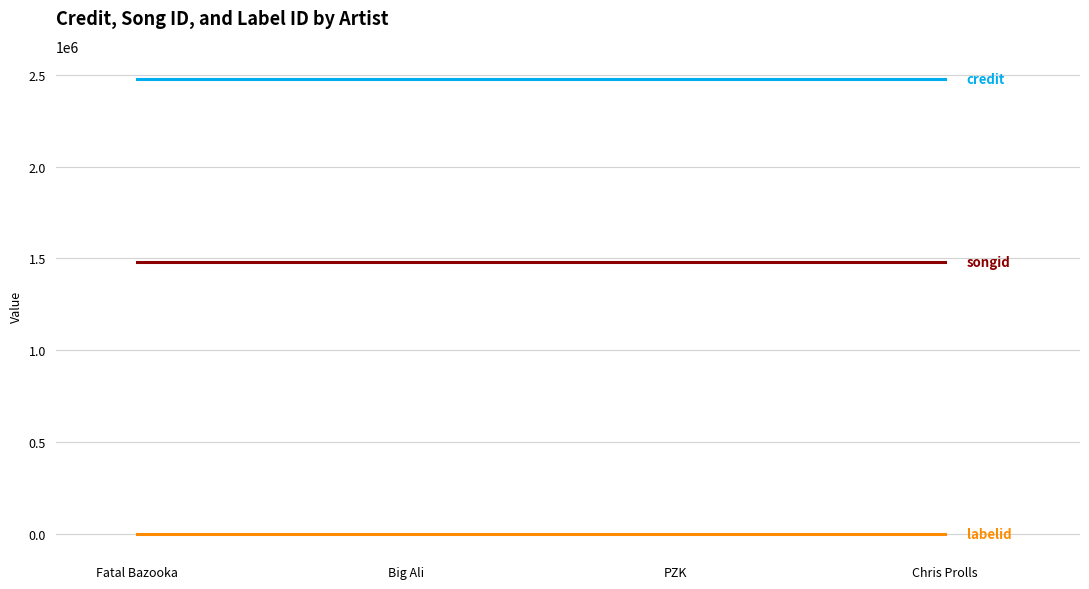

What is the maximum value shown in the chart?

2480850